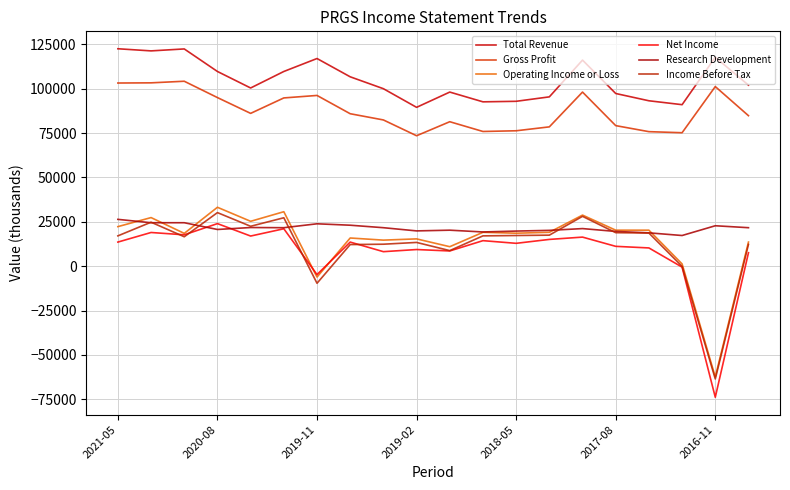

How many interior local peaks does the Income Before Tax series have?

5